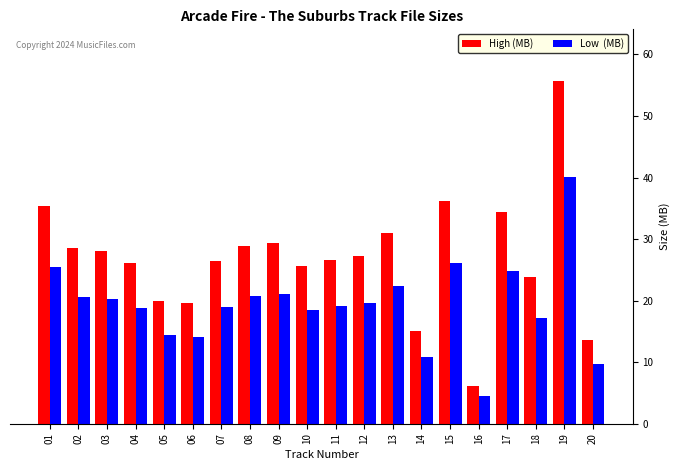

What is the spread (max minus min) of values at 04?

7.3